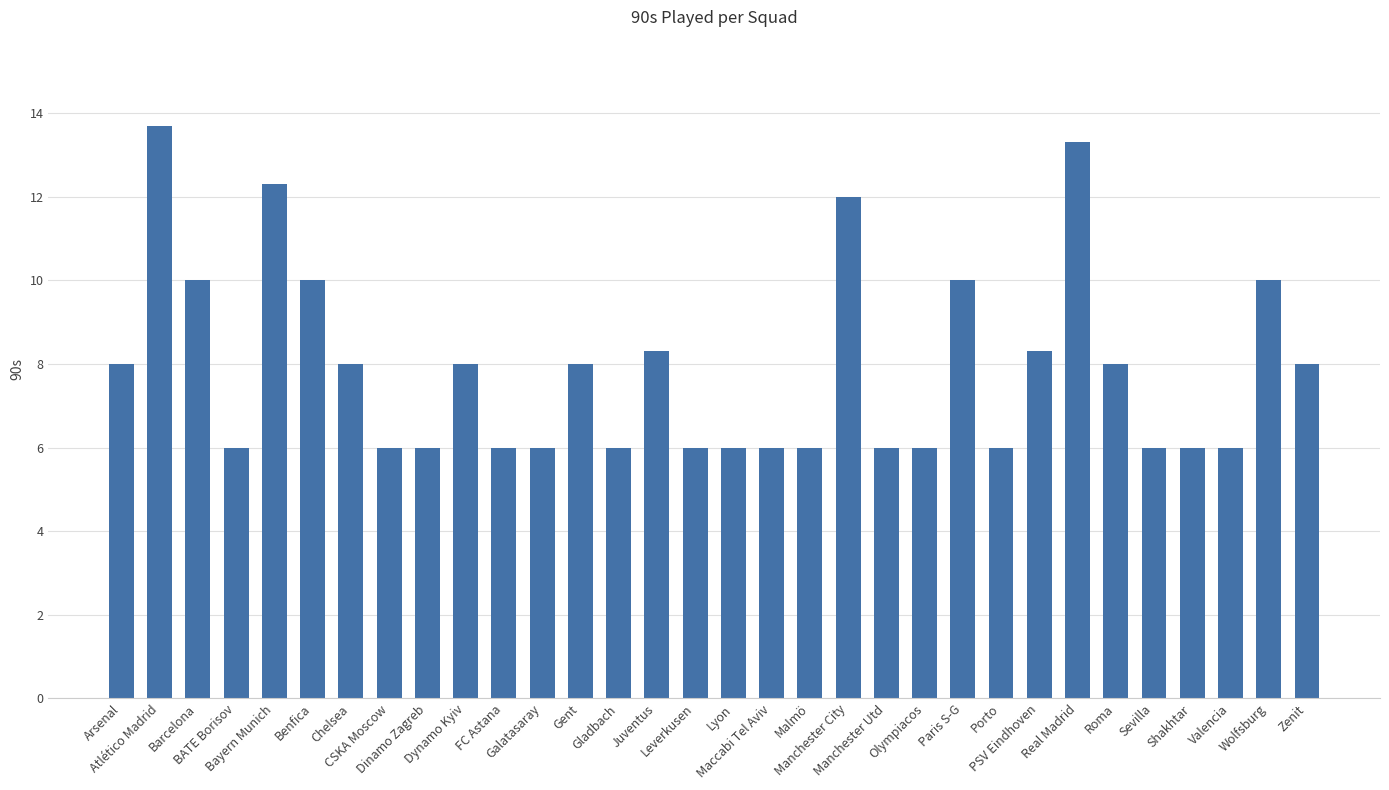

What is the difference between the second highest and second lowest values?

7.3